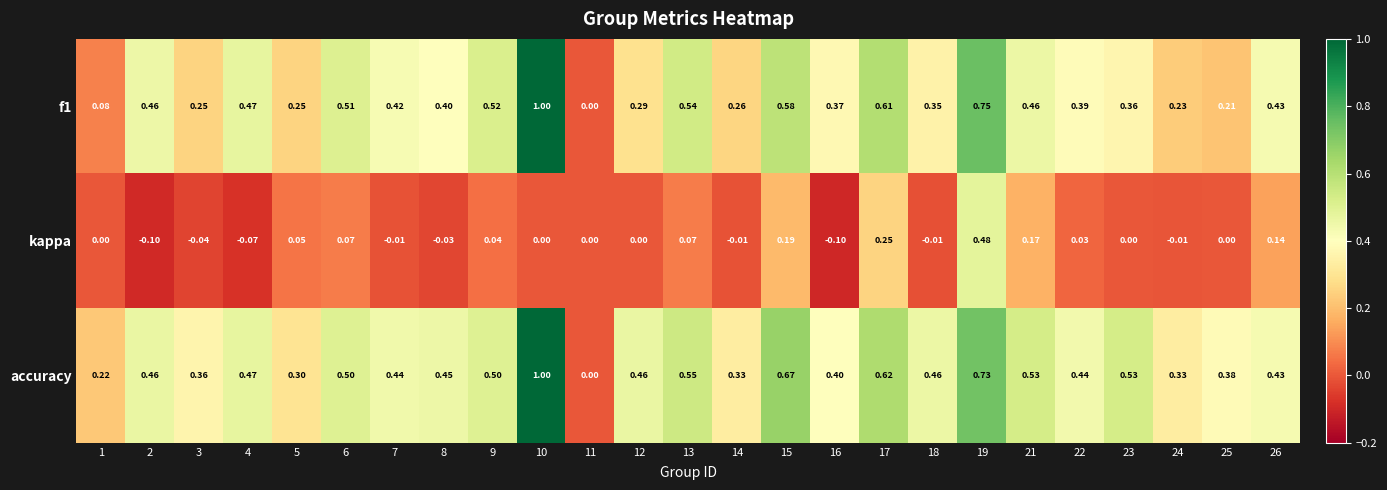

Between 4 and 17, which series saw the biggest shift?

kappa